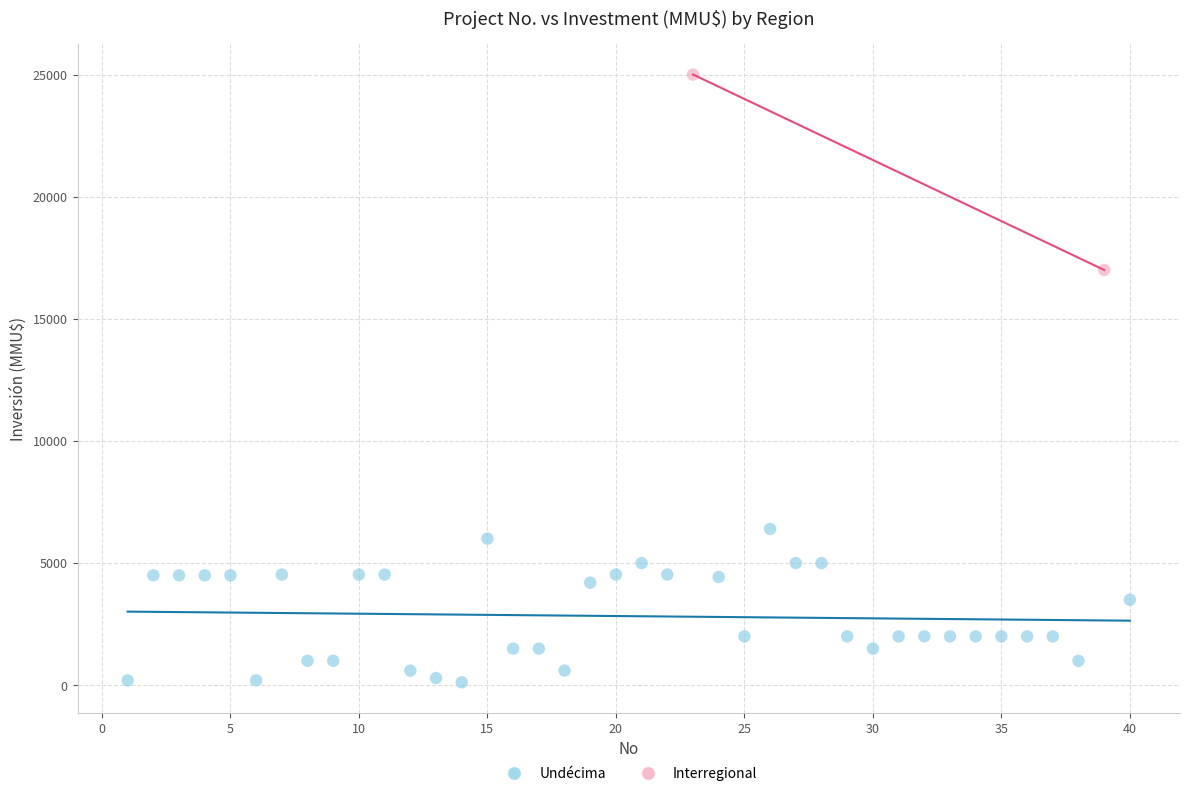

What are all the series names shown in the legend?

Undécima, Interregional